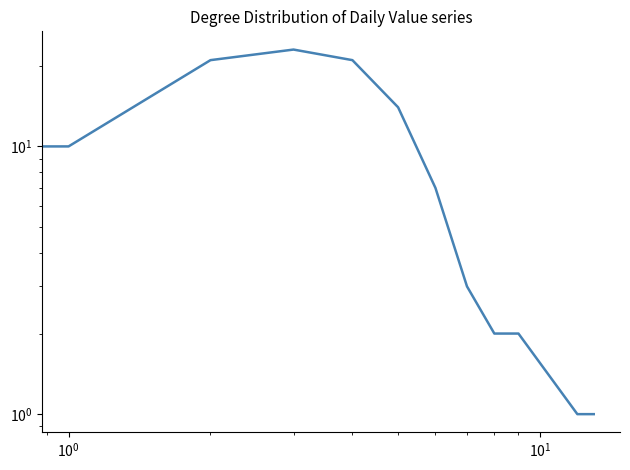

What is the label of the 10th point from the left?

9